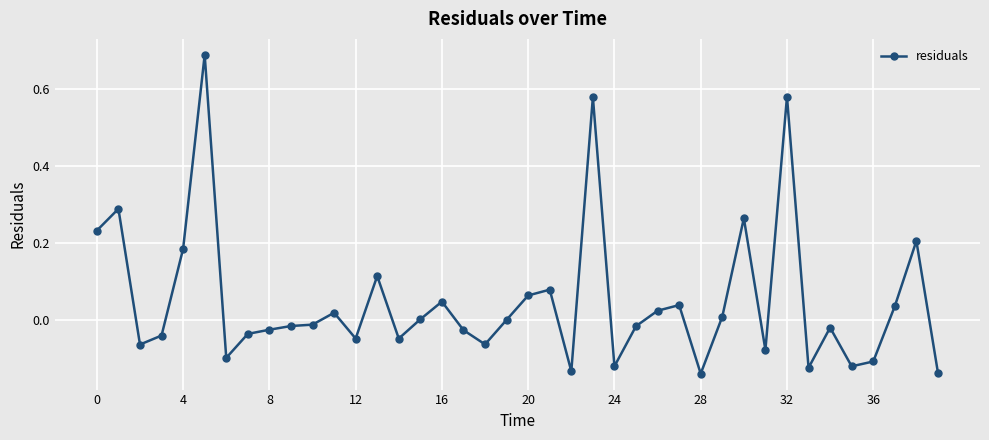

How many categories are shown in the chart?

40